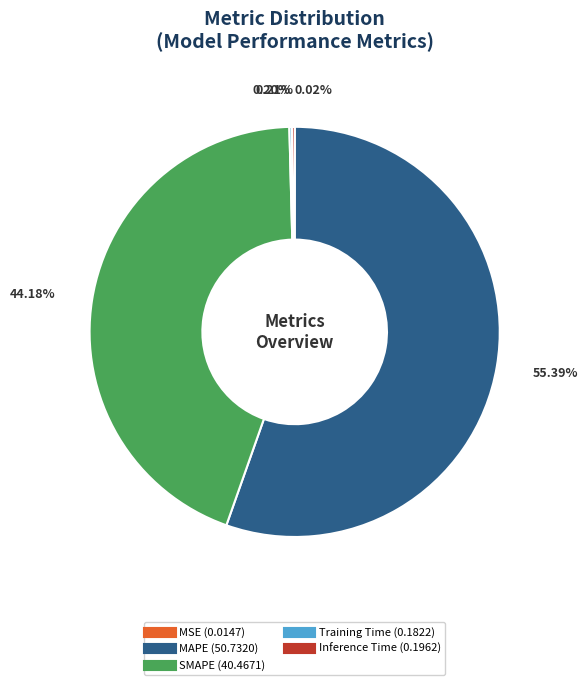

Is MAPE the majority of the pie?

Yes